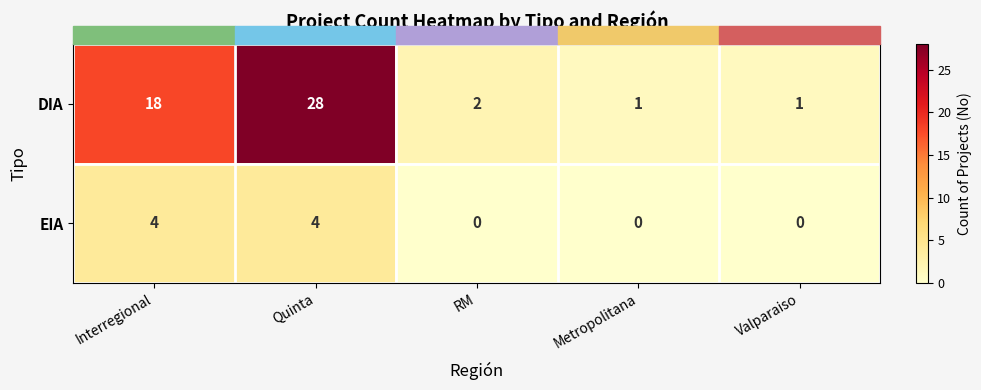

Count the number of categories in the chart.

5